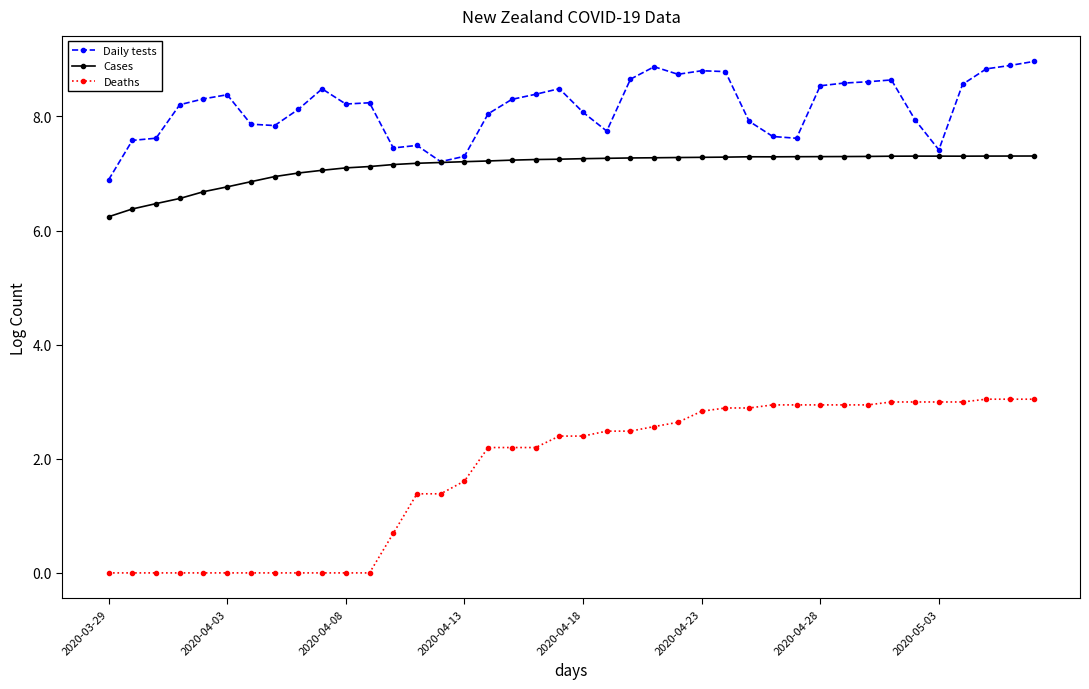

Rank the series by their average value, from lowest to highest.

Deaths, Cases, Daily tests